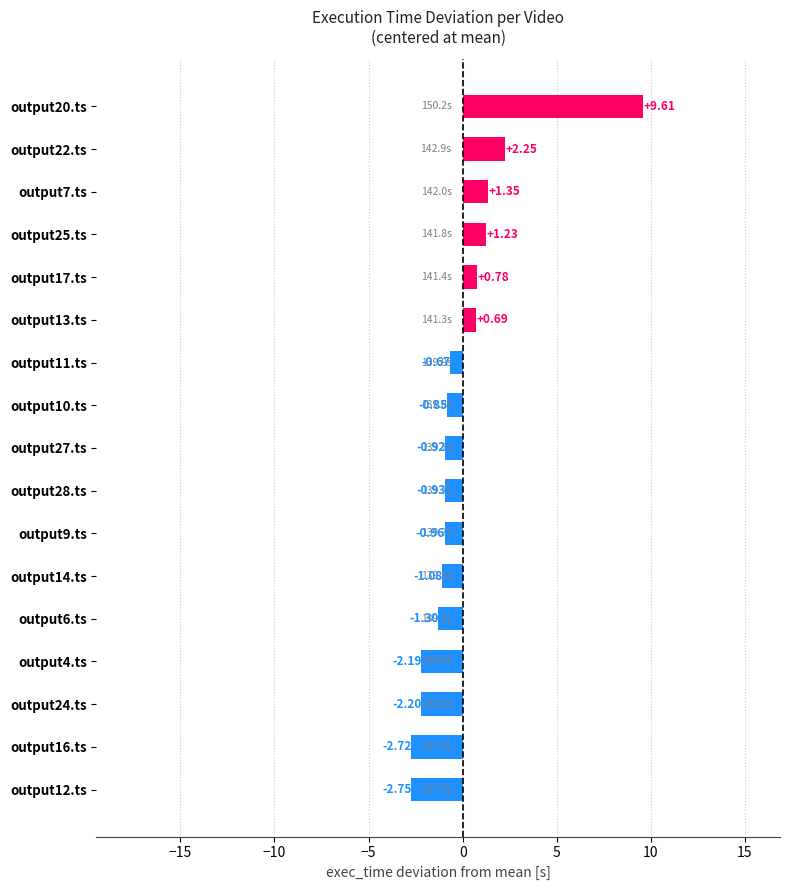

Rank the categories by value from highest to lowest.

output20.ts, output22.ts, output7.ts, output25.ts, output17.ts, output13.ts, output11.ts, output10.ts, output27.ts, output28.ts, output9.ts, output14.ts, output6.ts, output4.ts, output24.ts, output16.ts, output12.ts